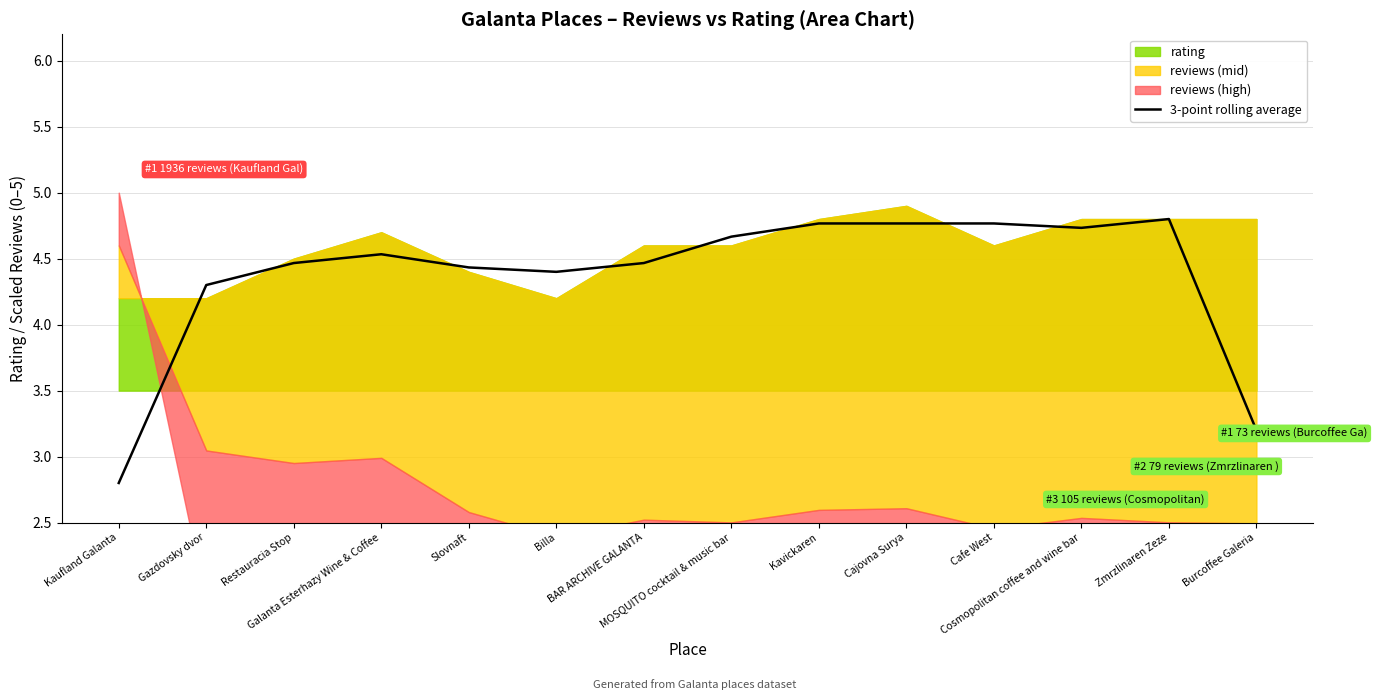

Where is the data nearest to the value 3?

Burcoffee Galeria